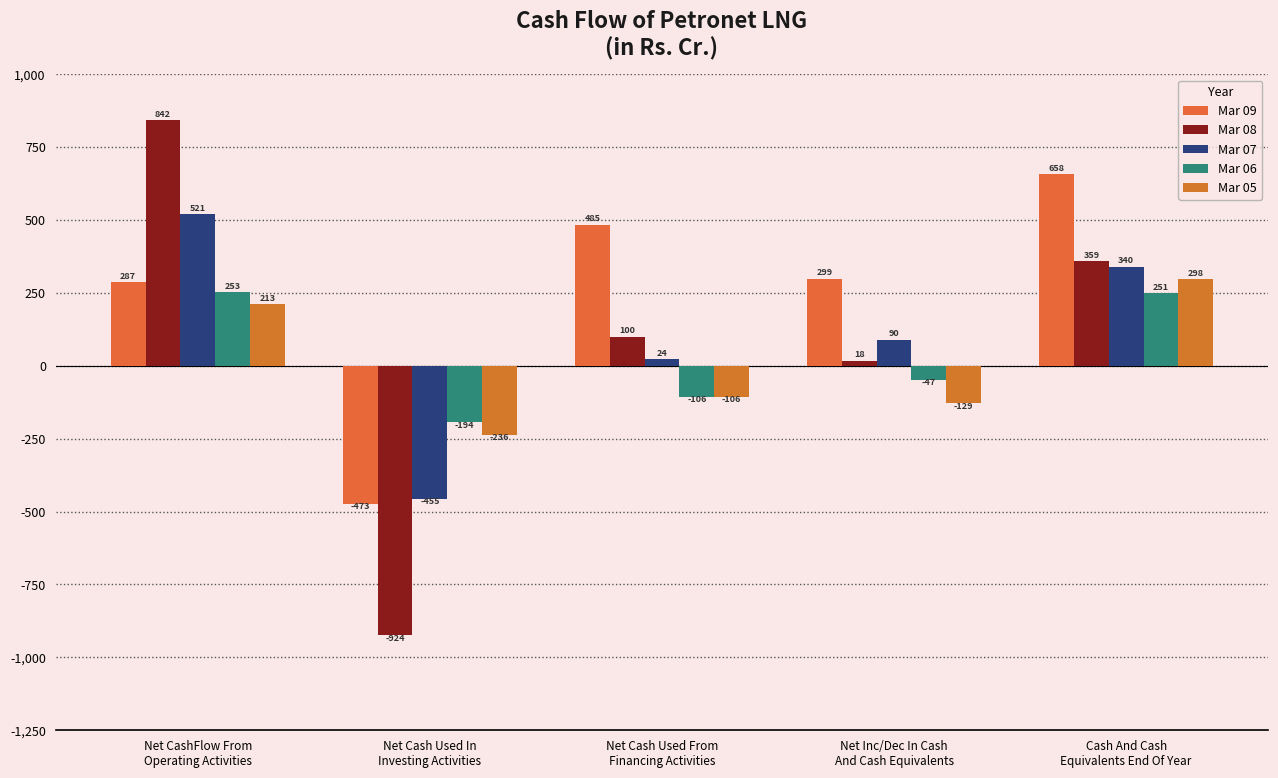

What is the highest value of the Mar 05 series?

298.0